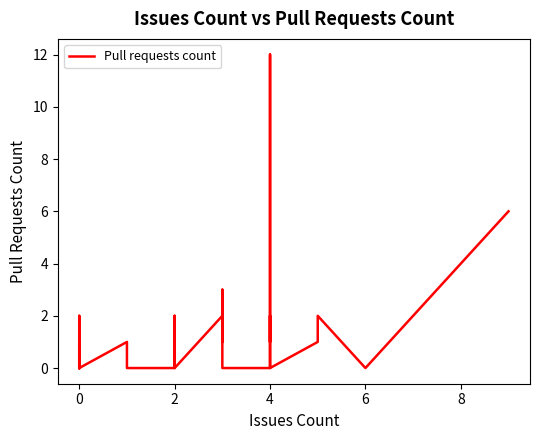

What is the greatest value displayed?

12